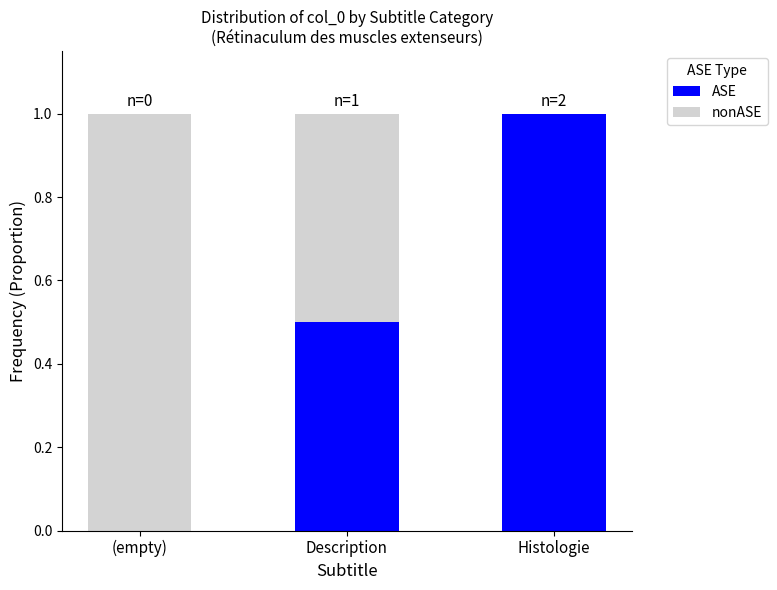

Is it true that ASE equals -0.6 at (empty)?

False